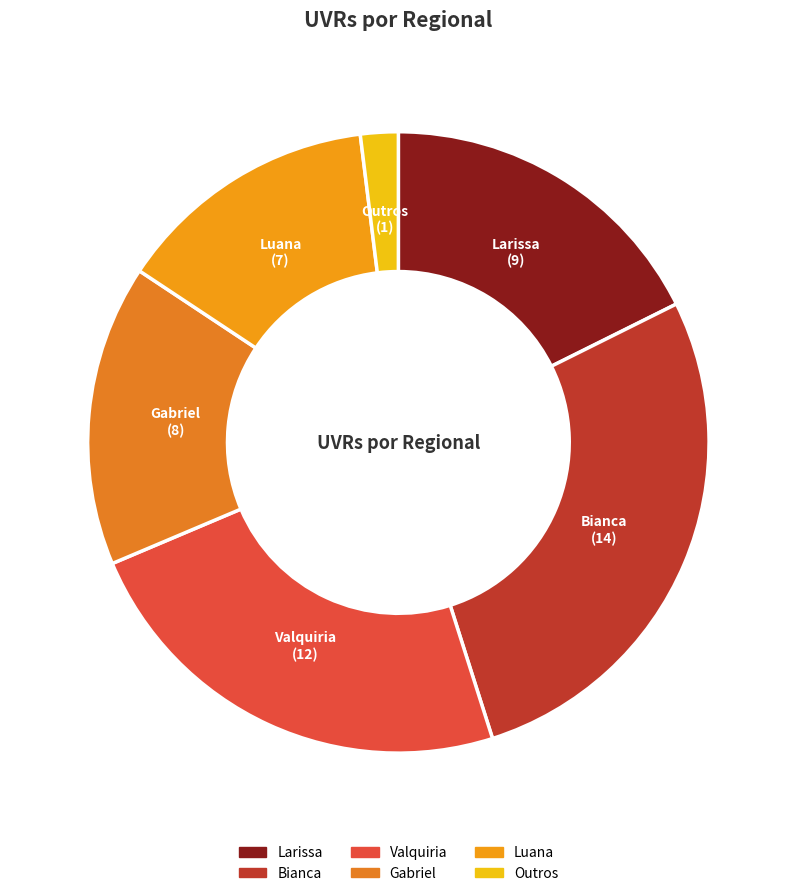

How many slices are in this pie chart?

6